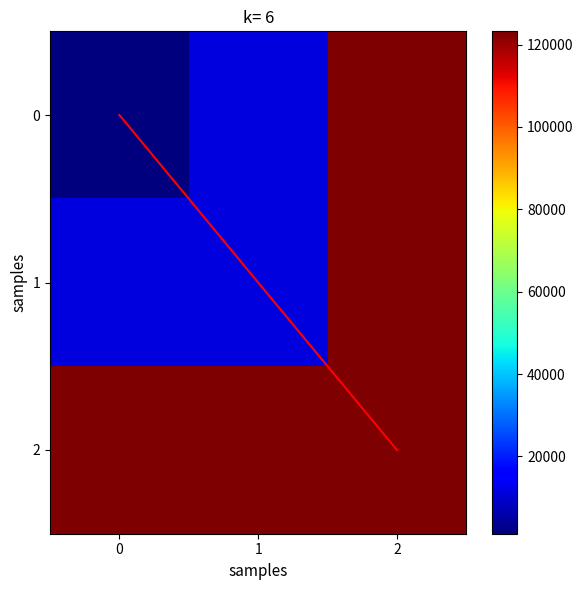

List the labels in order of 0 value, largest first.

2, 1, 0